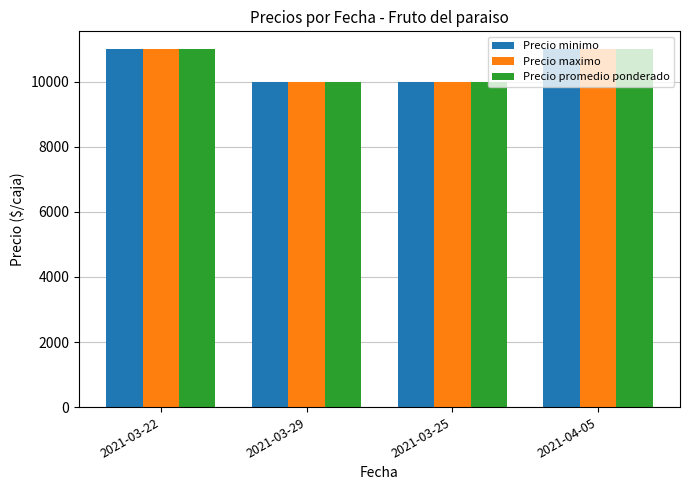

What is the total value across all series at 2021-03-25?

30000